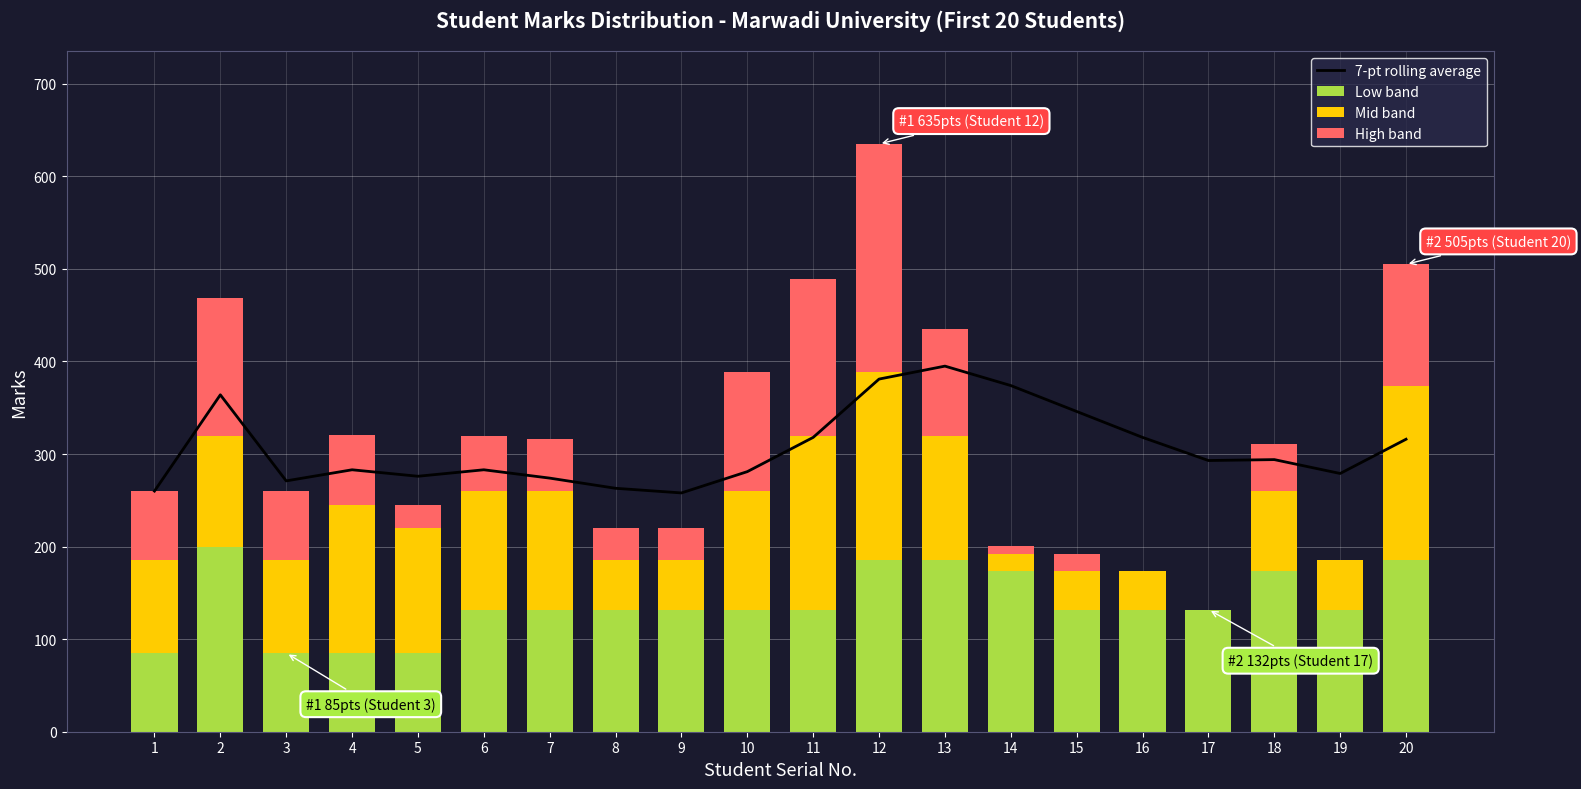

Is it true that High band equals 408 at 12?

False